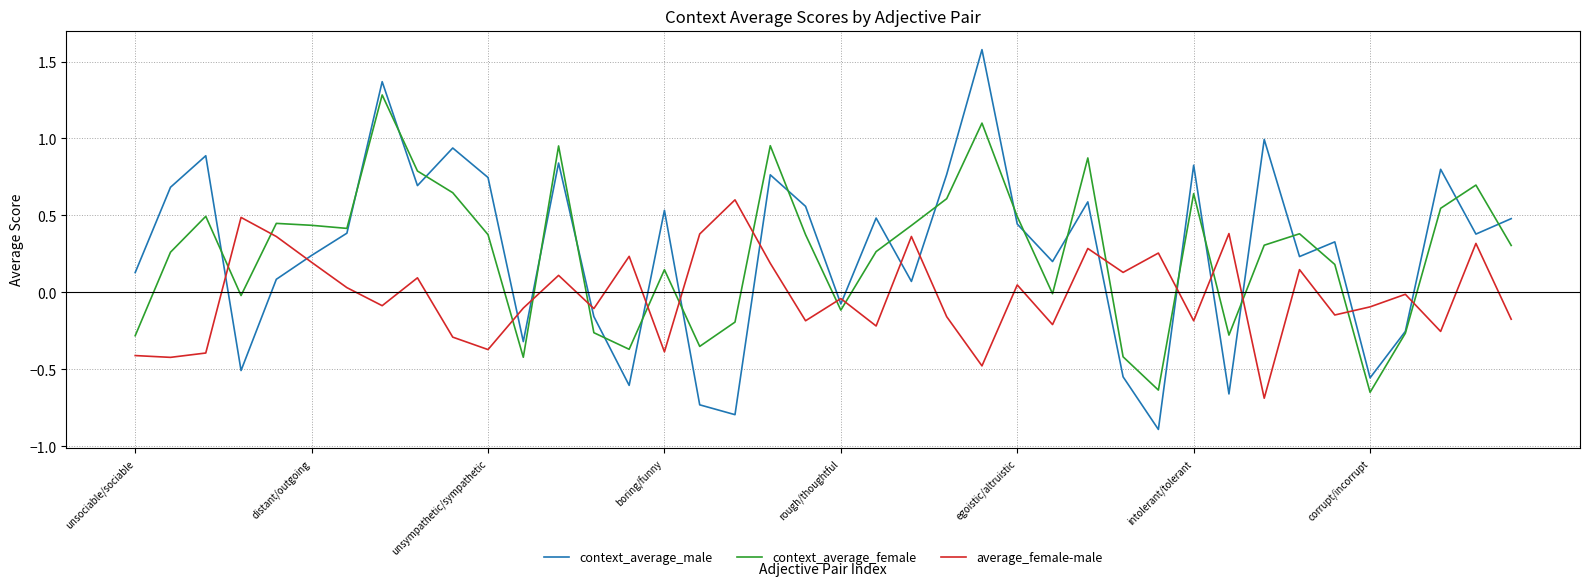

Which series has the widest spread of values?

context_average_male